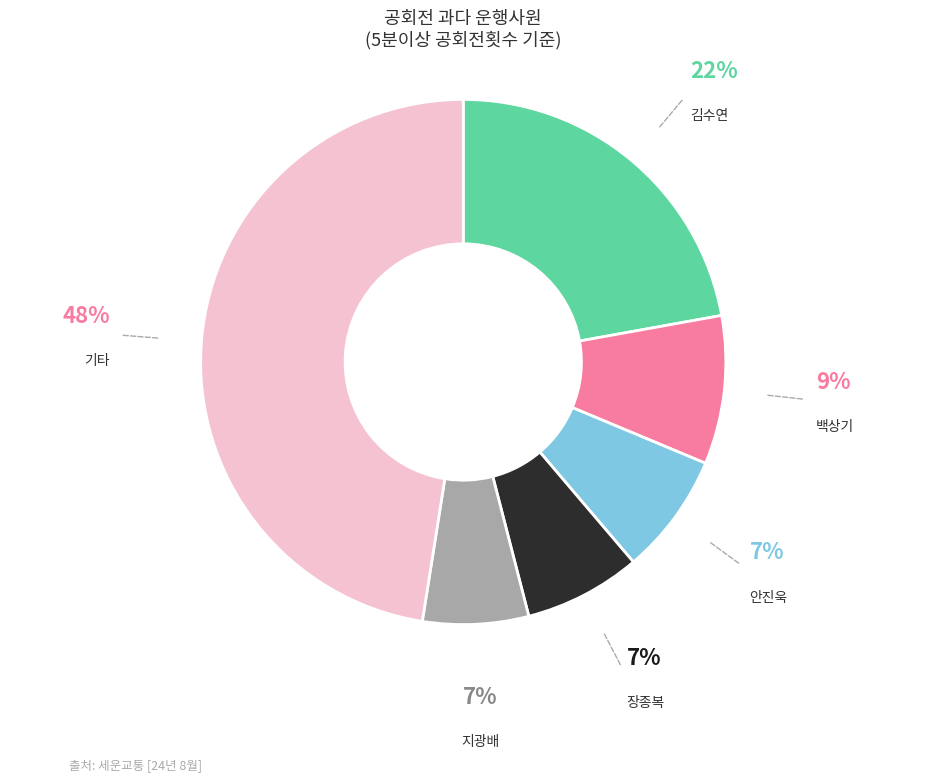

True or false: 기타 accounts for 48% of the total.

True